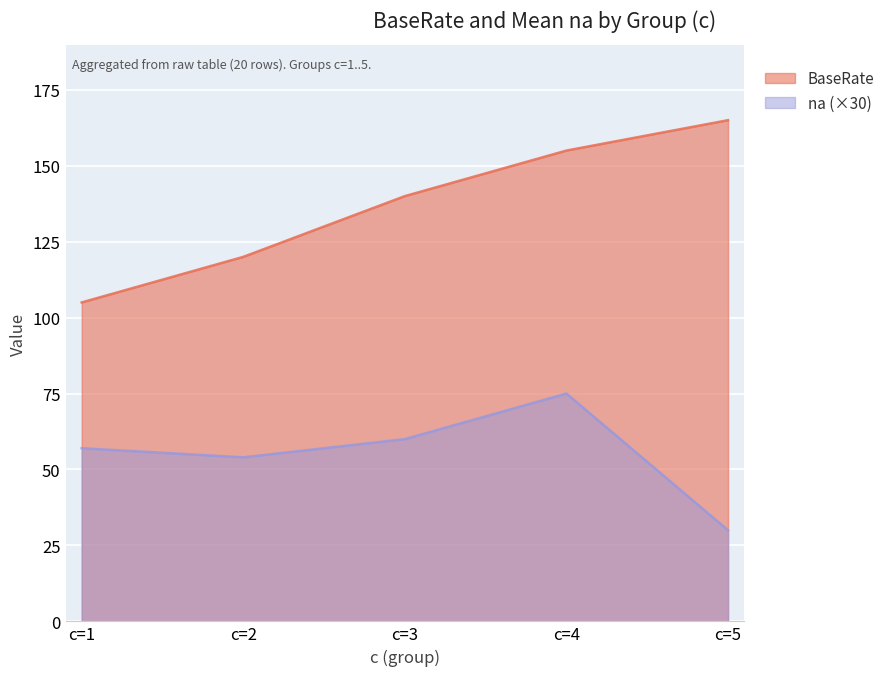

Rank the series by their maximum value, from lowest to highest.

na (×30), BaseRate